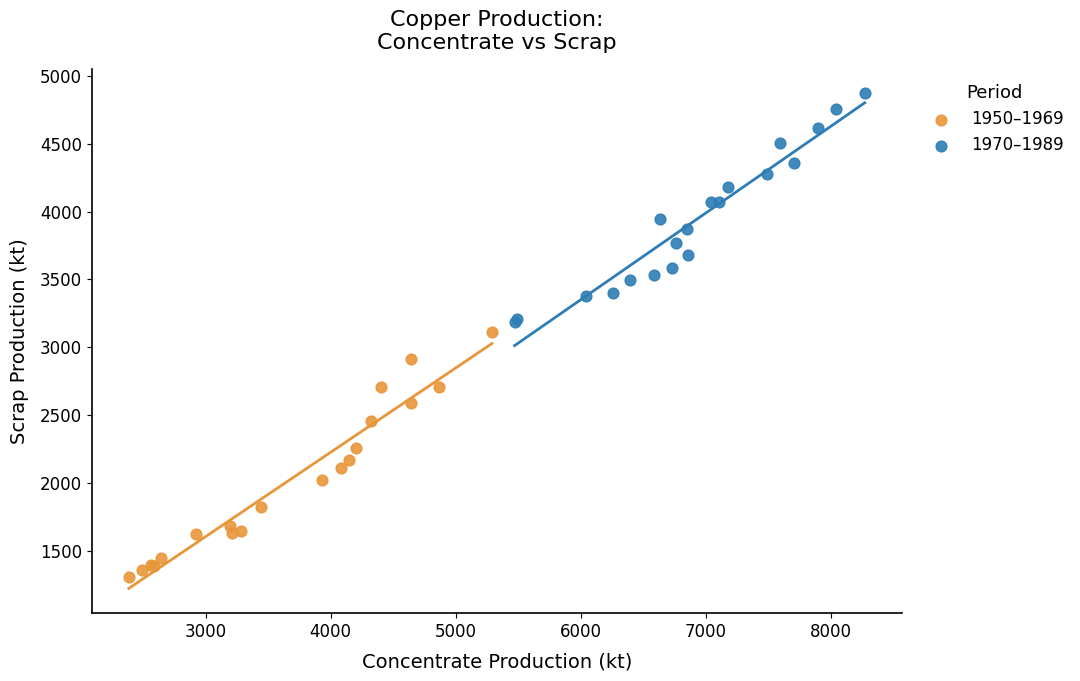

Which series contains the lowest Y value?

1950–1969